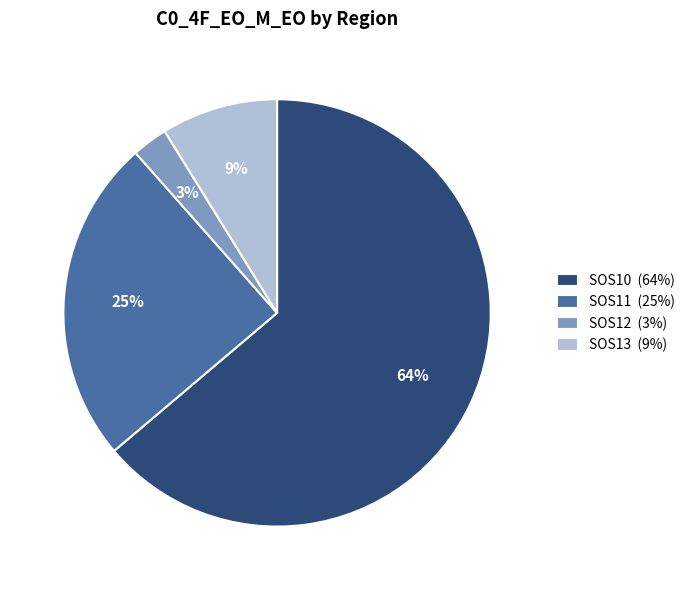

How many segments does this pie chart have?

4